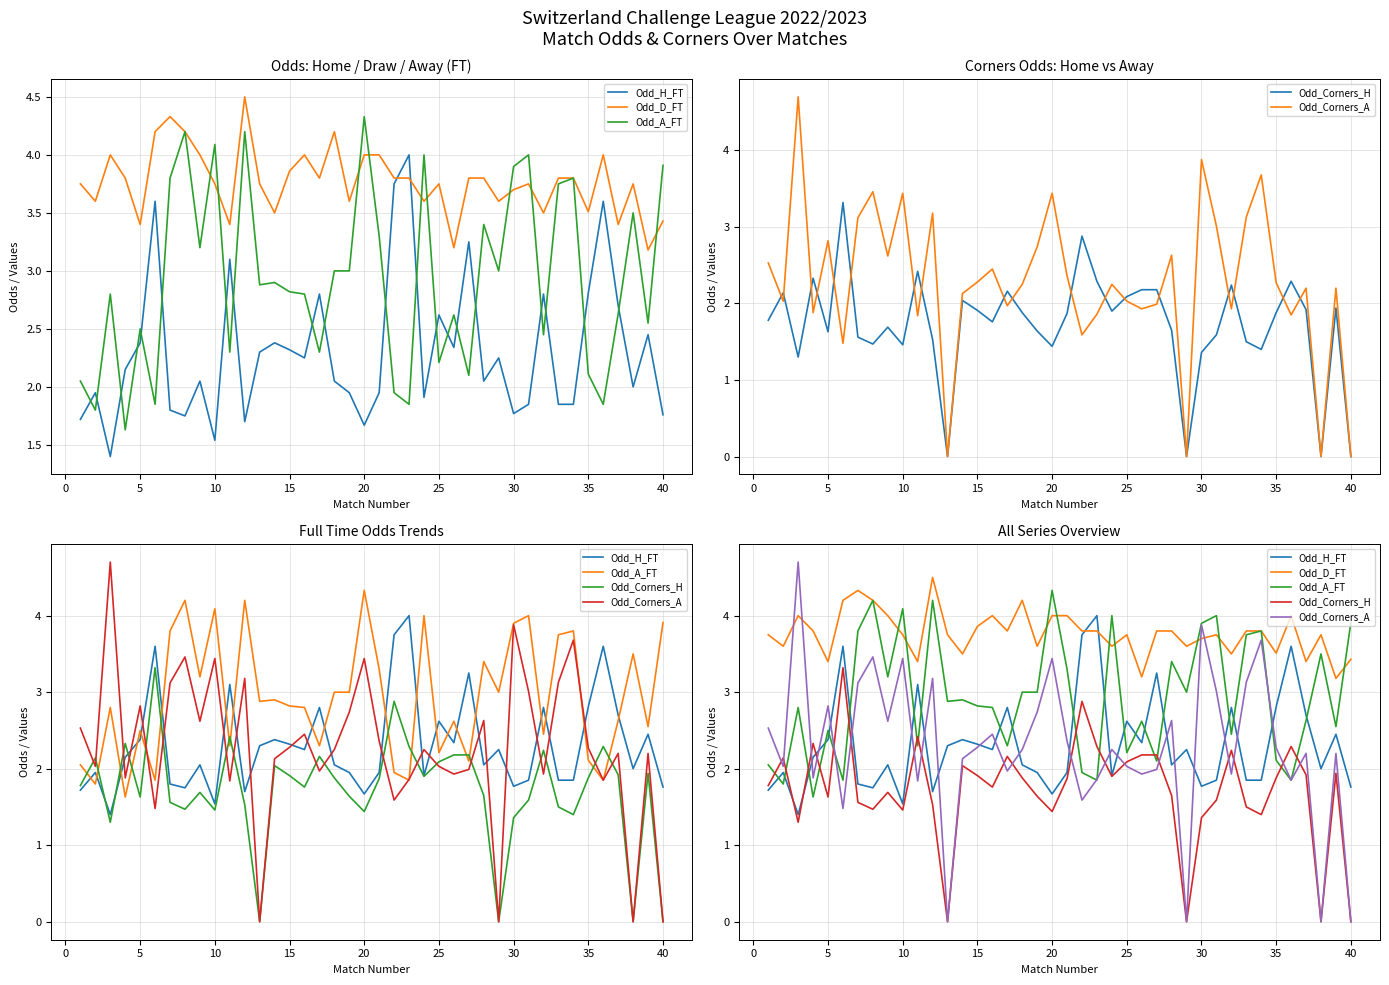

Between 25 and 29, which is larger?

25